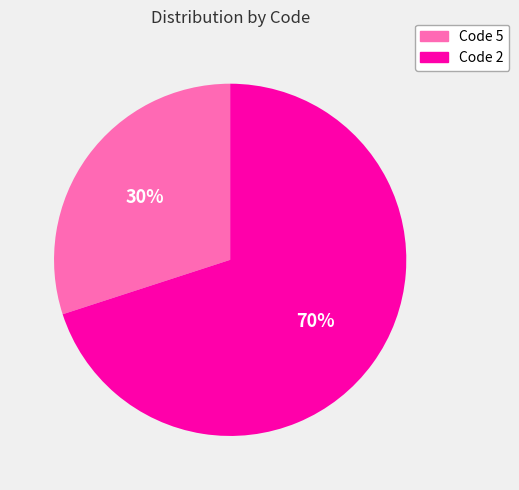

To the nearest percent, what is the average slice percentage?

50%